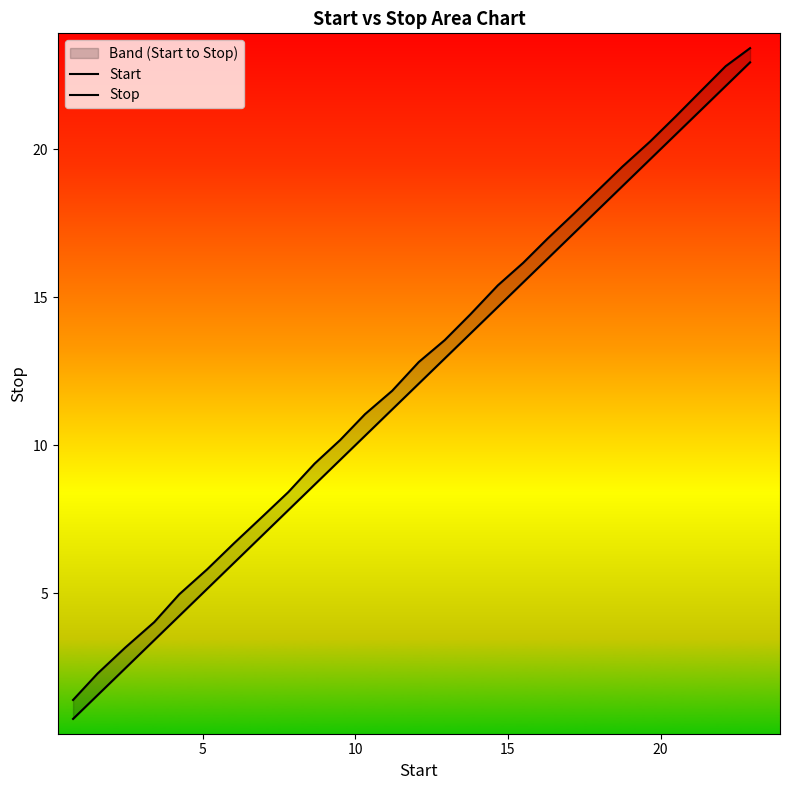

How many data points in Stop are above 12?

14